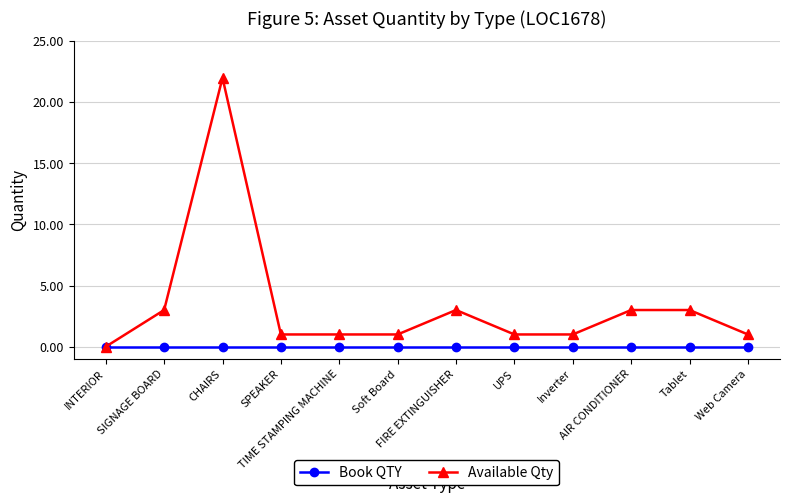

What position from the right is Web Camera?

1